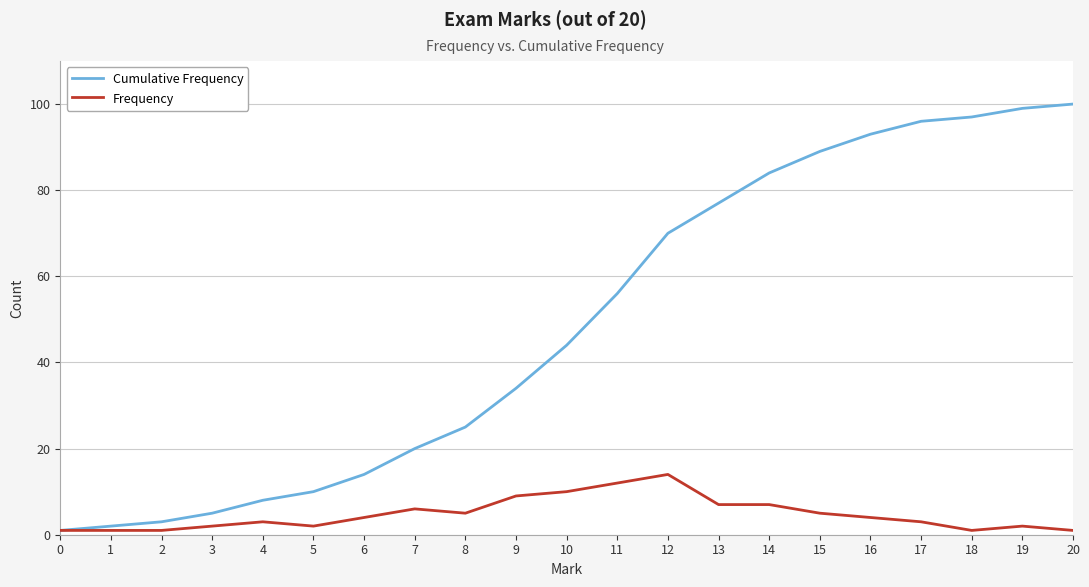

Reading left to right, what are all the values shown in this chart?

Cumulative Frequency: 0=1	1=2	2=3	3=5	4=8	5=10	6=14	7=20	8=25	9=34	10=44	11=56	12=70	13=77	14=84	15=89	16=93	17=96	18=97	19=99	20=100
Frequency: 0=1	1=1	2=1	3=2	4=3	5=2	6=4	7=6	8=5	9=9	10=10	11=12	12=14	13=7	14=7	15=5	16=4	17=3	18=1	19=2	20=1